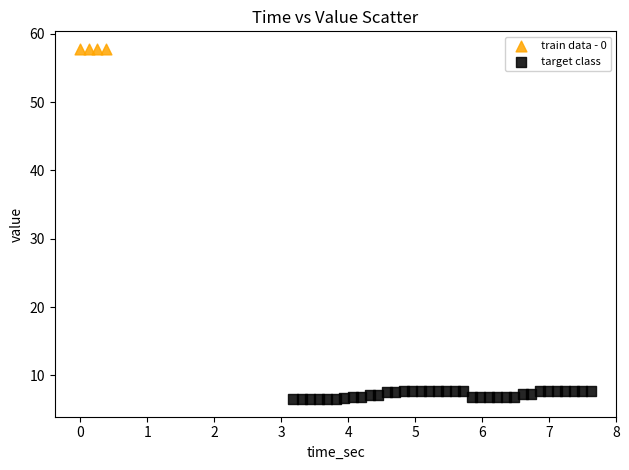

Which series contains the lowest Y value?

target class